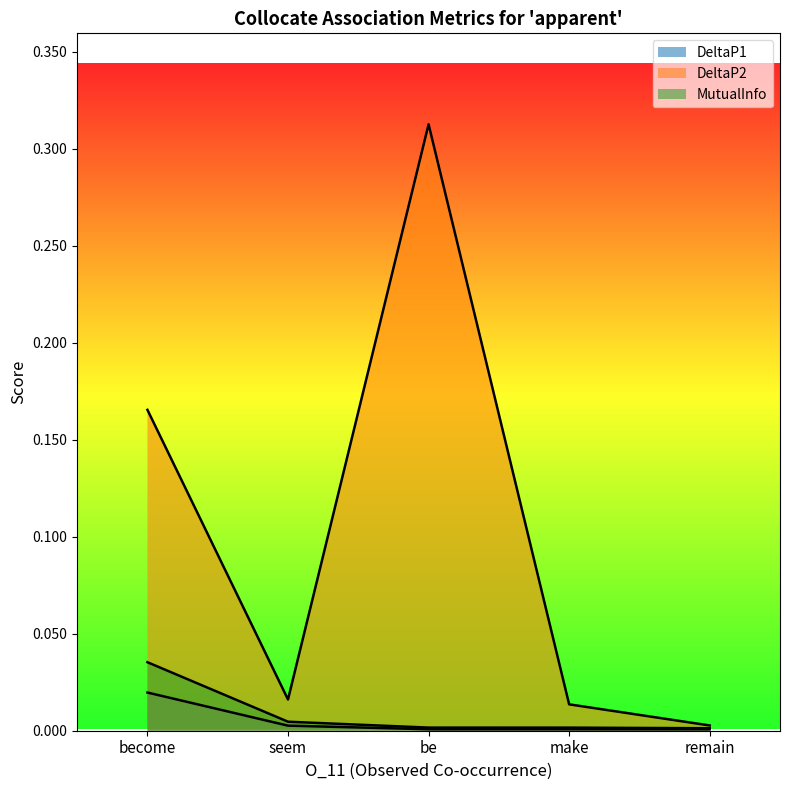

Which series changed the most between become and seem?

DeltaP2